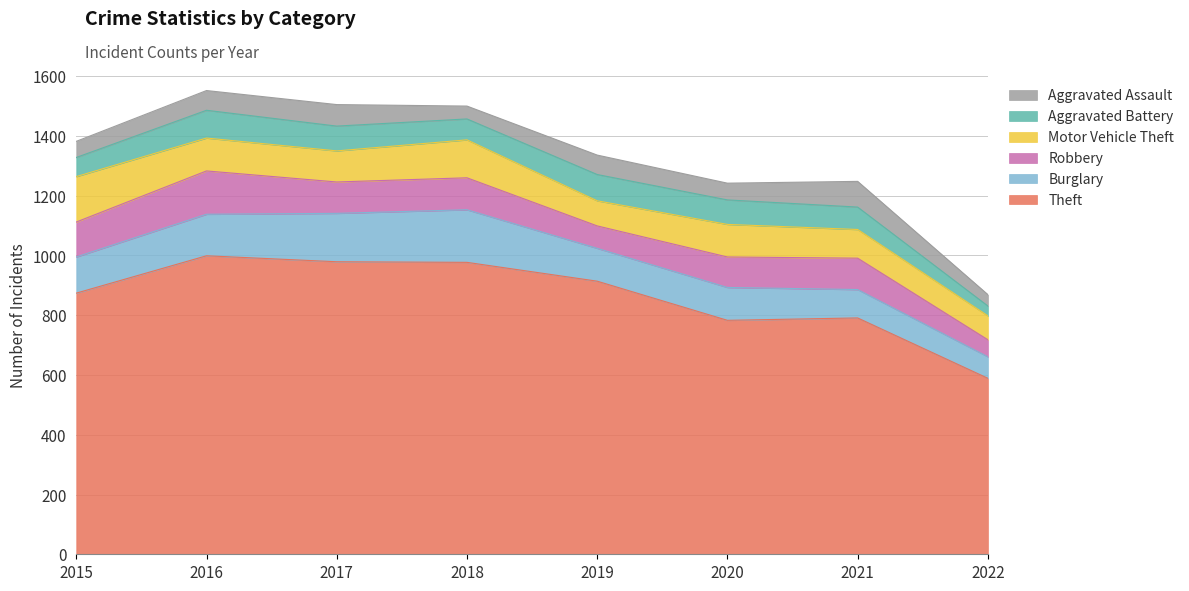

Is the value of Burglary at 2019 greater than the value of Theft at 2015?

No